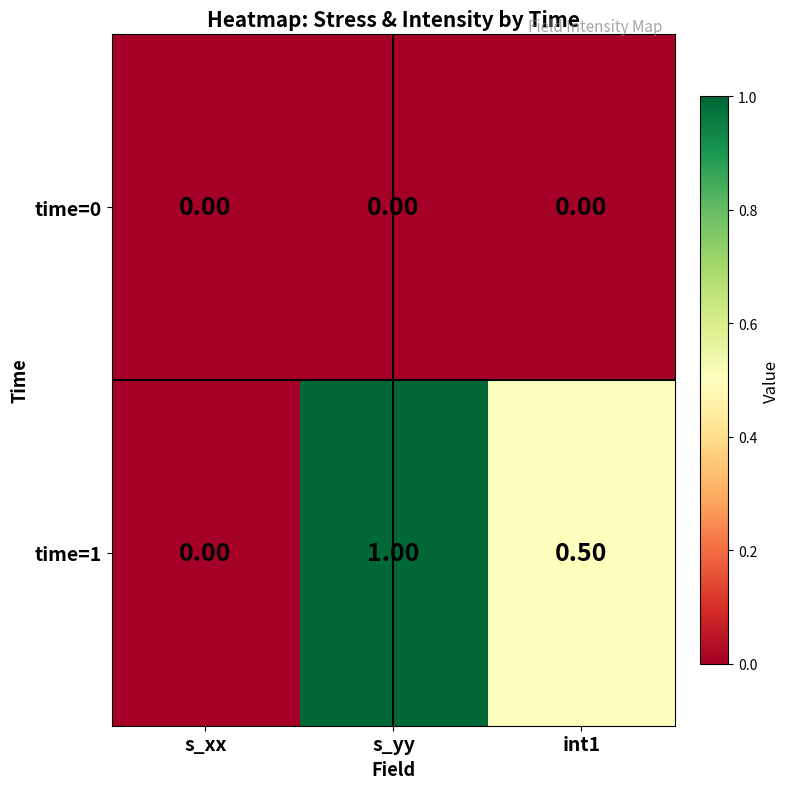

What is the total value across all series at s_yy?

1.0